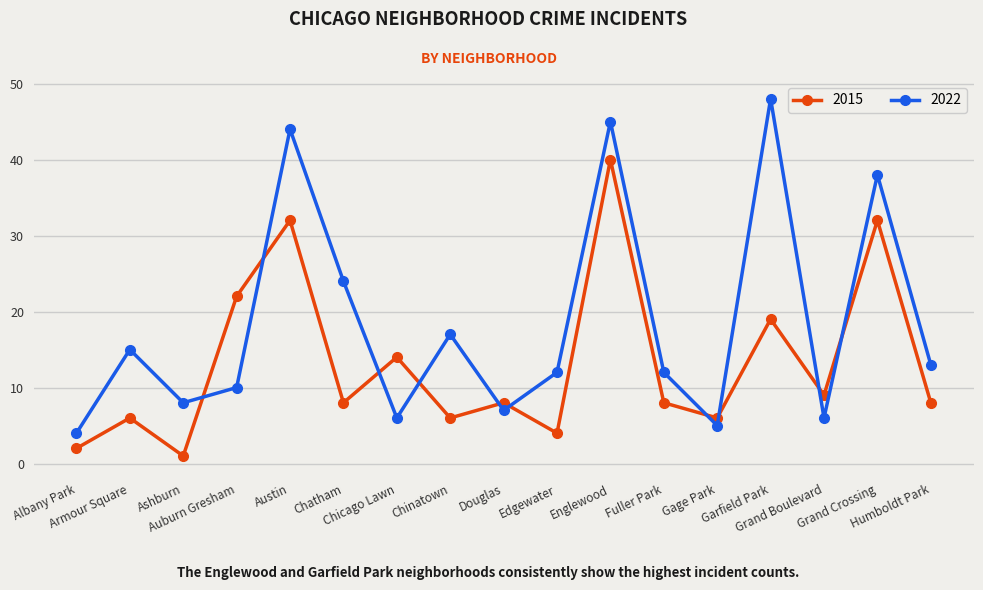

What is the highest value of the 2022 series?

48